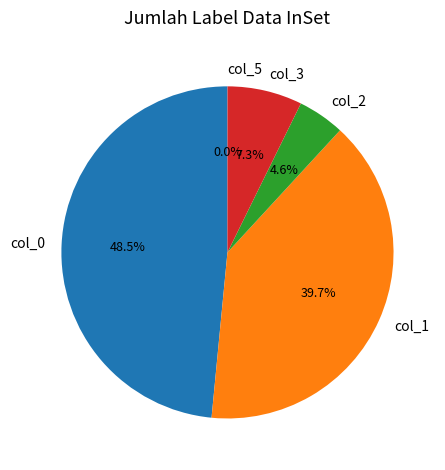

Is there any slice that represents more than half of the pie?

No